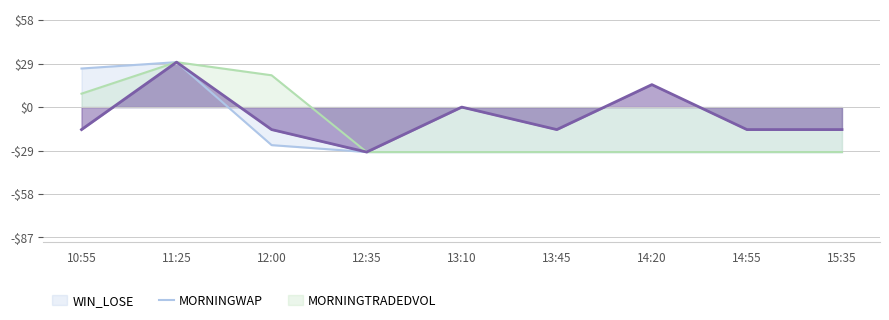

What is the lowest value of the WIN_LOSE_sum series?

-30.0